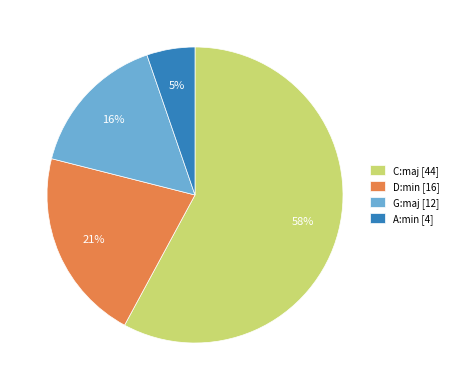

Do D:min [16] and G:maj [12] together represent more than half of the pie?

No